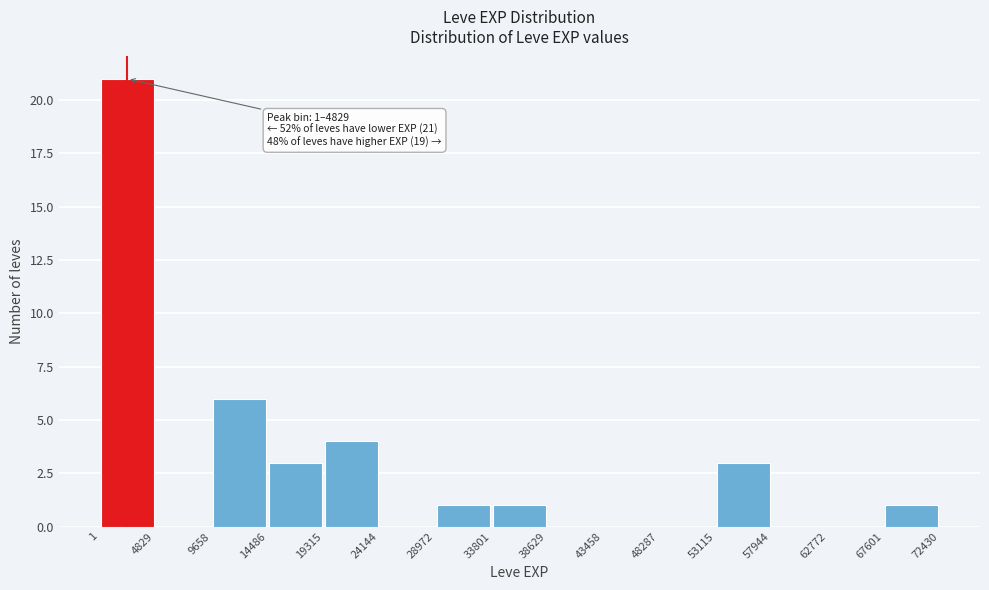

Over which range of the x-axis is the bar tallest?

1 to 4829